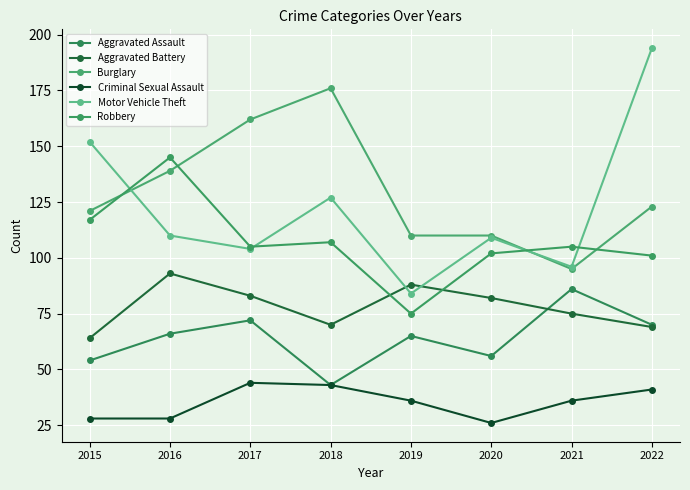

The value of Motor Vehicle Theft at 2015 is 152. True or false?

True